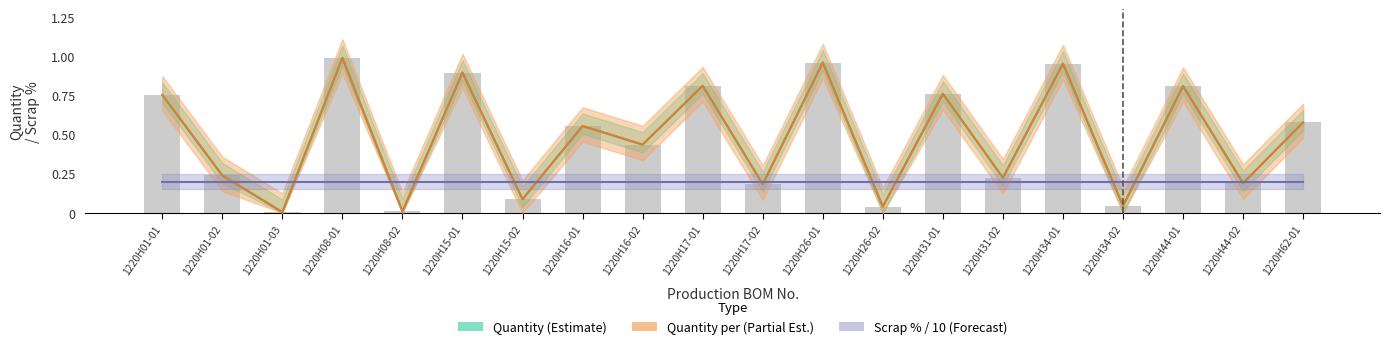

What is the difference between the second highest and minimum values in the Quantity per (Partial Est.) series?

1.0